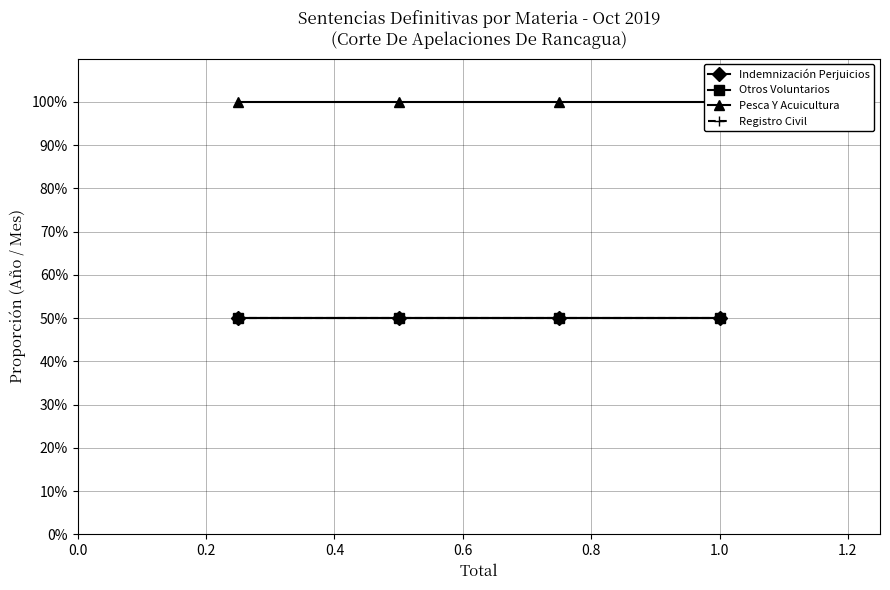

Does the chart display data point markers on the line(s)?

Yes